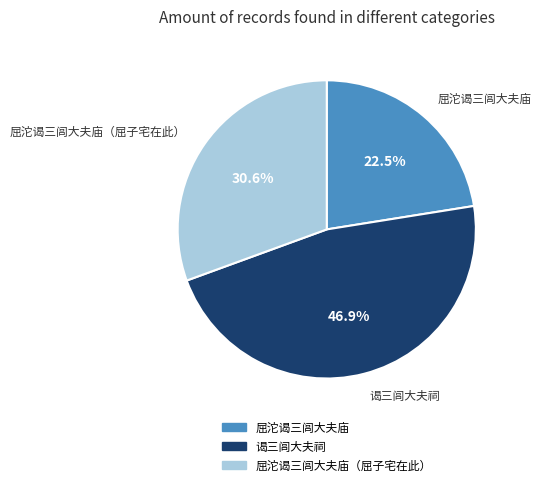

How many slices are in this pie chart?

3